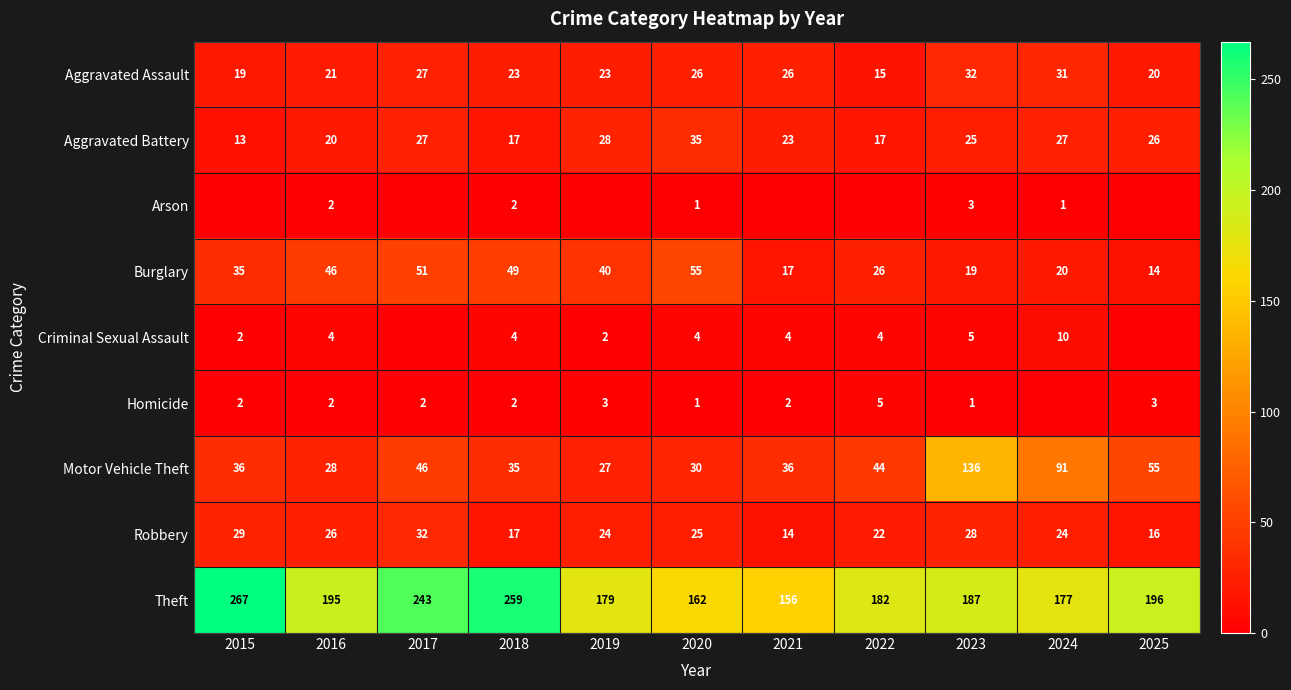

What is the difference between the highest and lowest values at 2018?

257